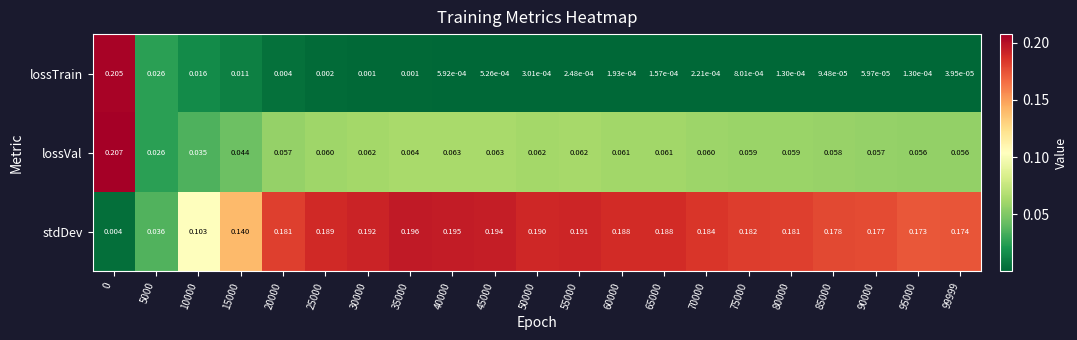

Count the number of categories in the chart.

21